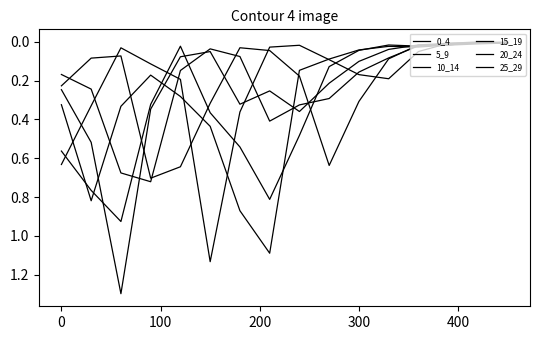

Does the chart have visible grid lines?

No